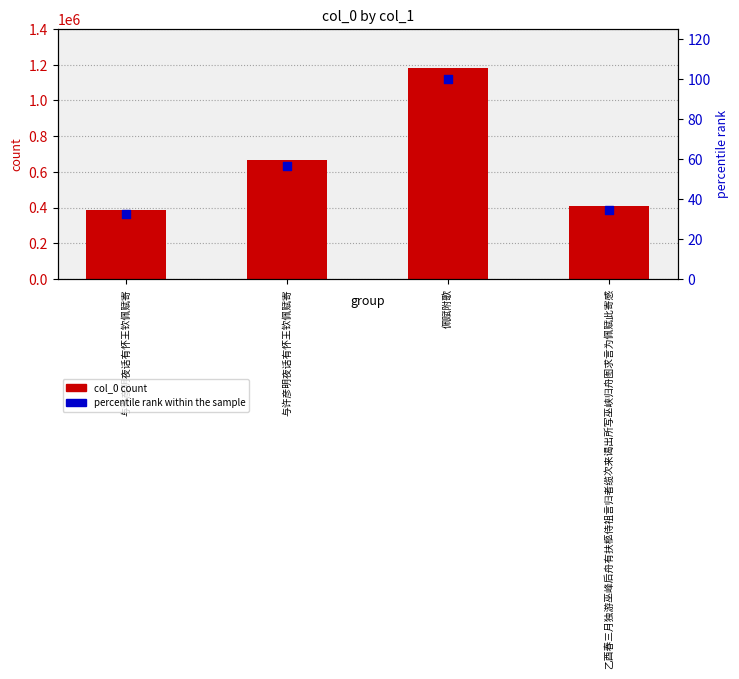

At how many categories does at least one series exceed 565367?

2